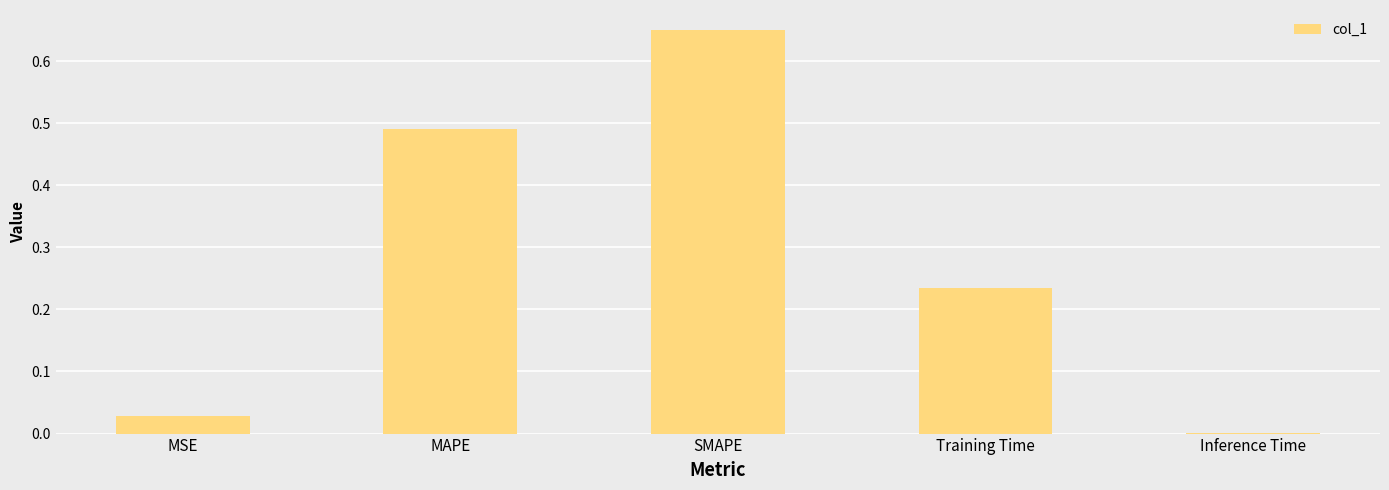

Which category has the highest value across all series?

SMAPE